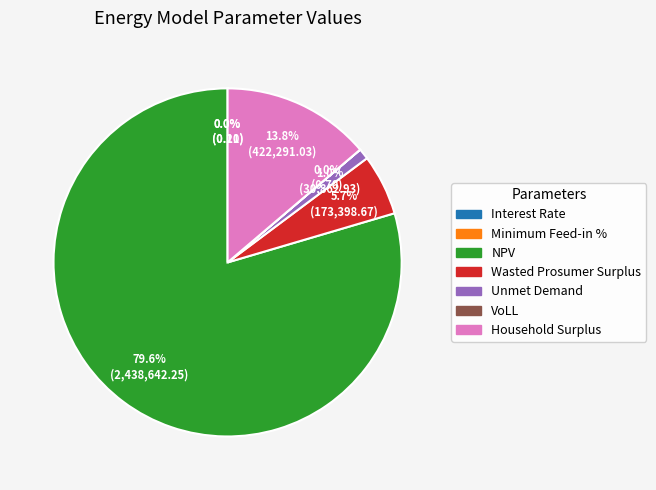

True or false: Unmet Demand accounts for 1% of the total.

True